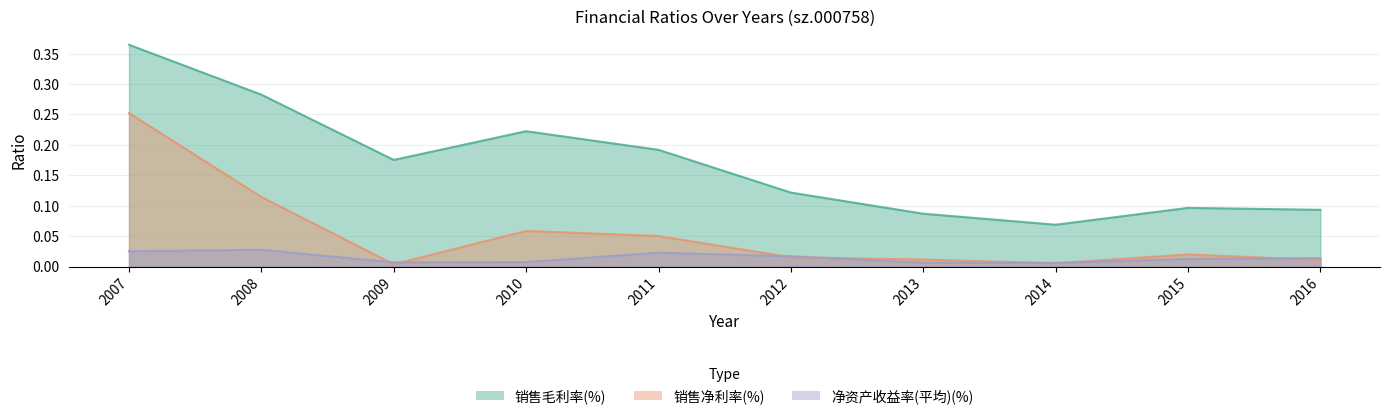

What are all the series names shown in the legend?

销售毛利率(%), 销售净利率(%), 净资产收益率(平均)(%)